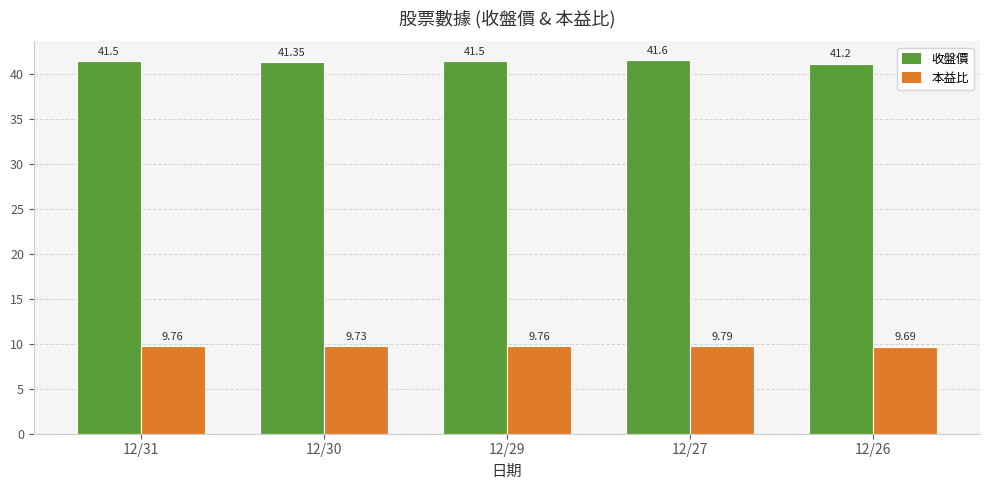

Rank the series by their average value, from lowest to highest.

本益比, 收盤價